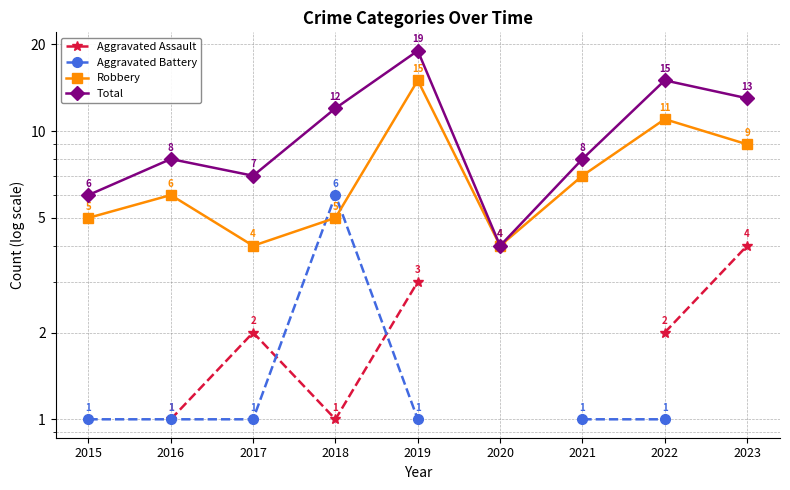

True or false: Total has a value of 12.0 at 2018.

True